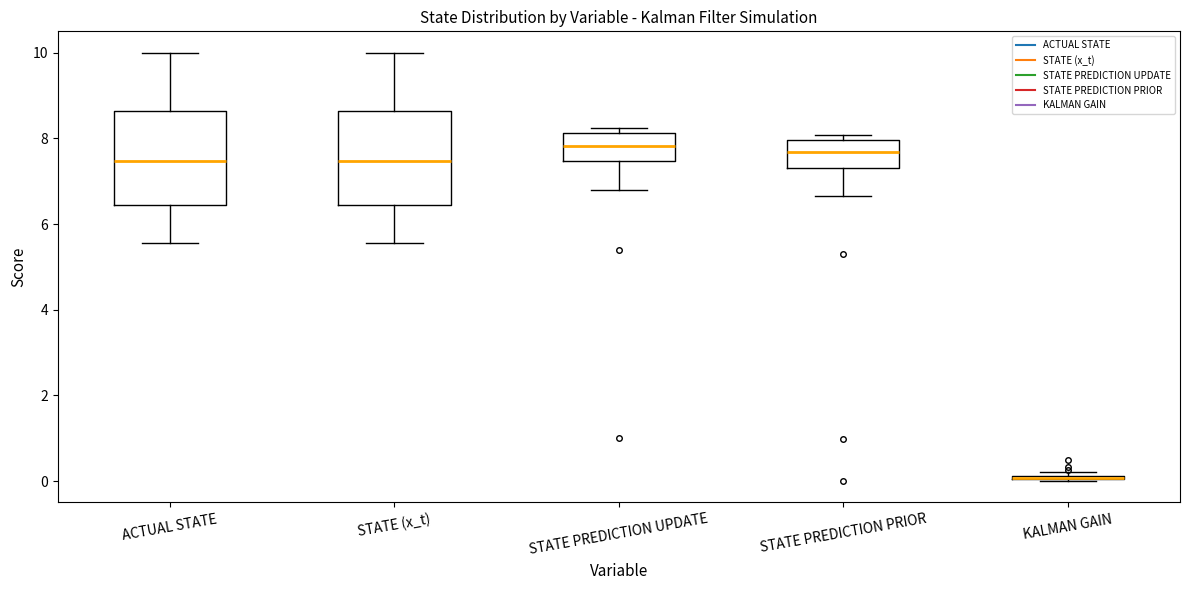

Where is the lower edge of the box for STATE (x_t) on the y-axis? The values are not printed on the chart, so give them approximately, as read against the axis.

6.4